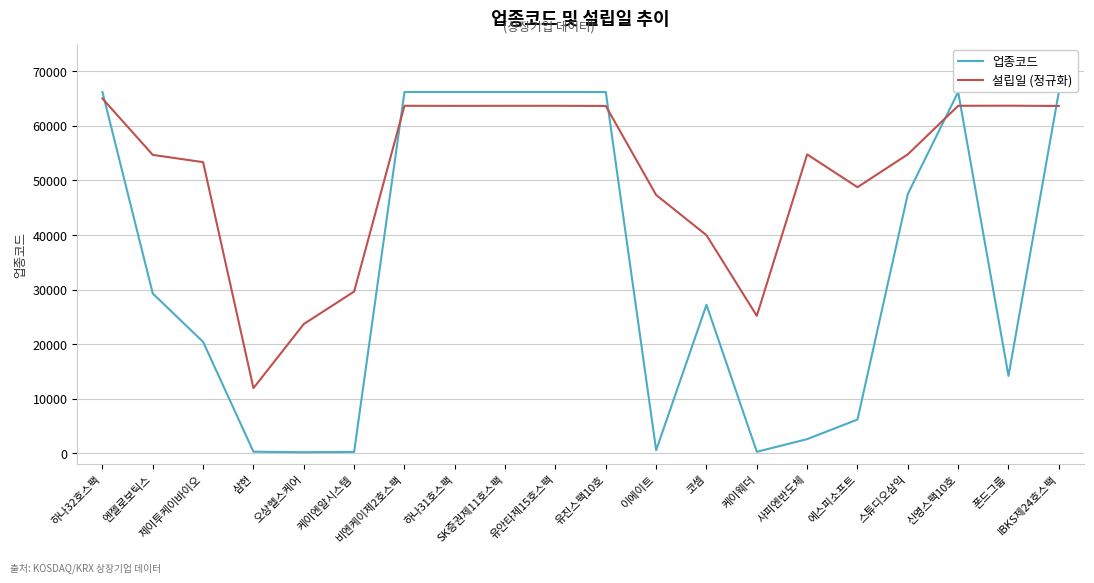

How many times do 설립일 (정규화) and 업종코드 cross each other?

6